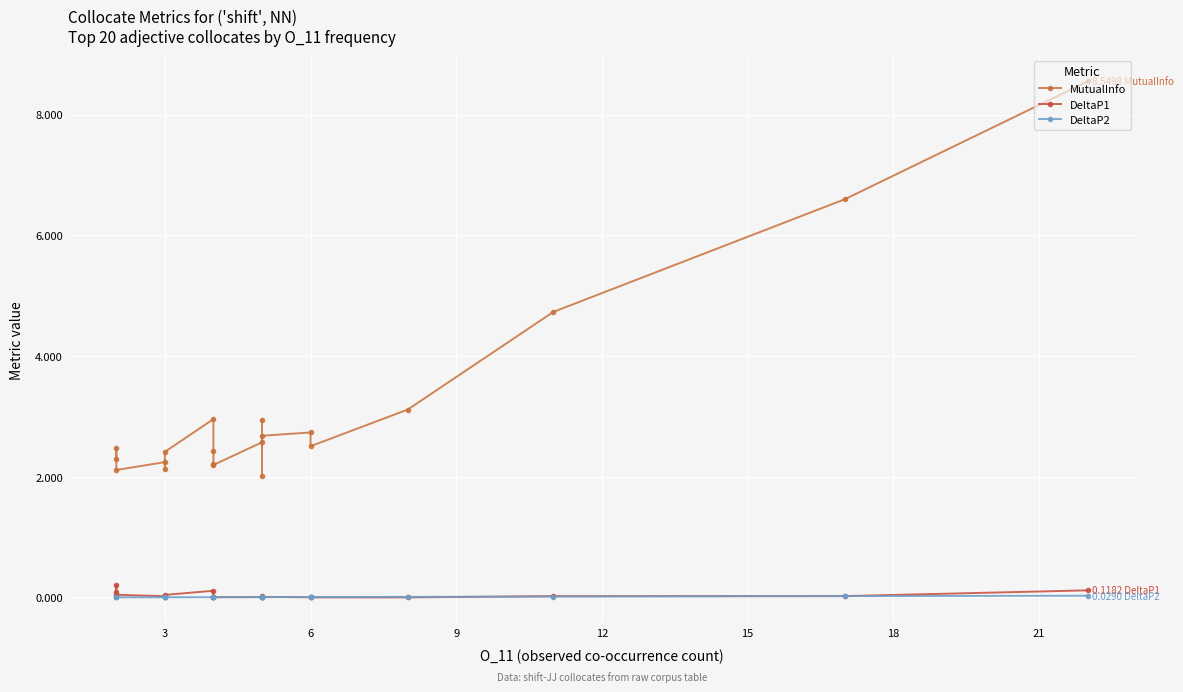

Rank the series at 6 from highest to lowest value.

MutualInfo, DeltaP1, DeltaP2